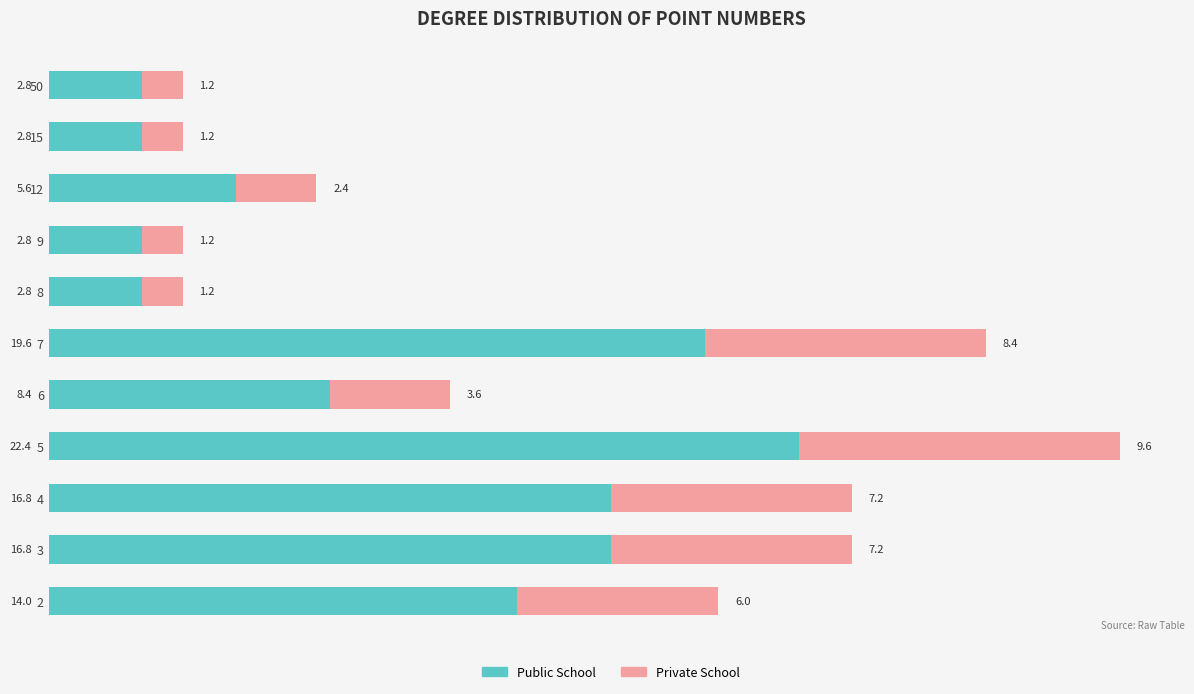

What is the sum of the Public School values at 50 and 3?

19.6